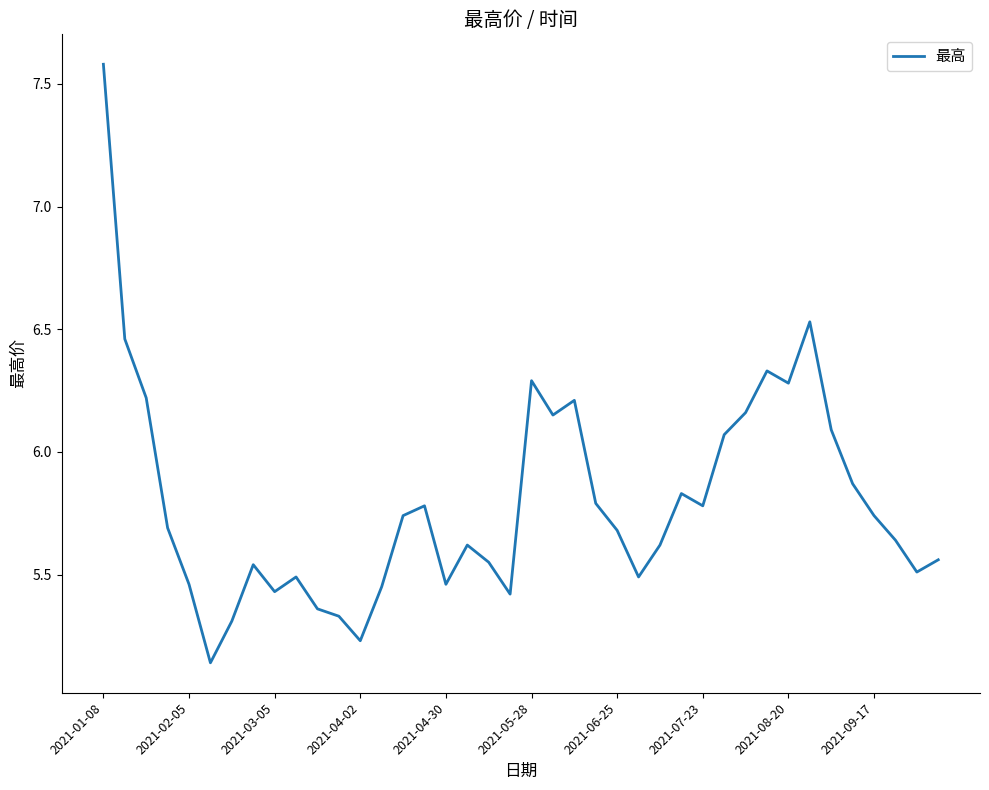

Is this an area chart (filled region under the line)?

No